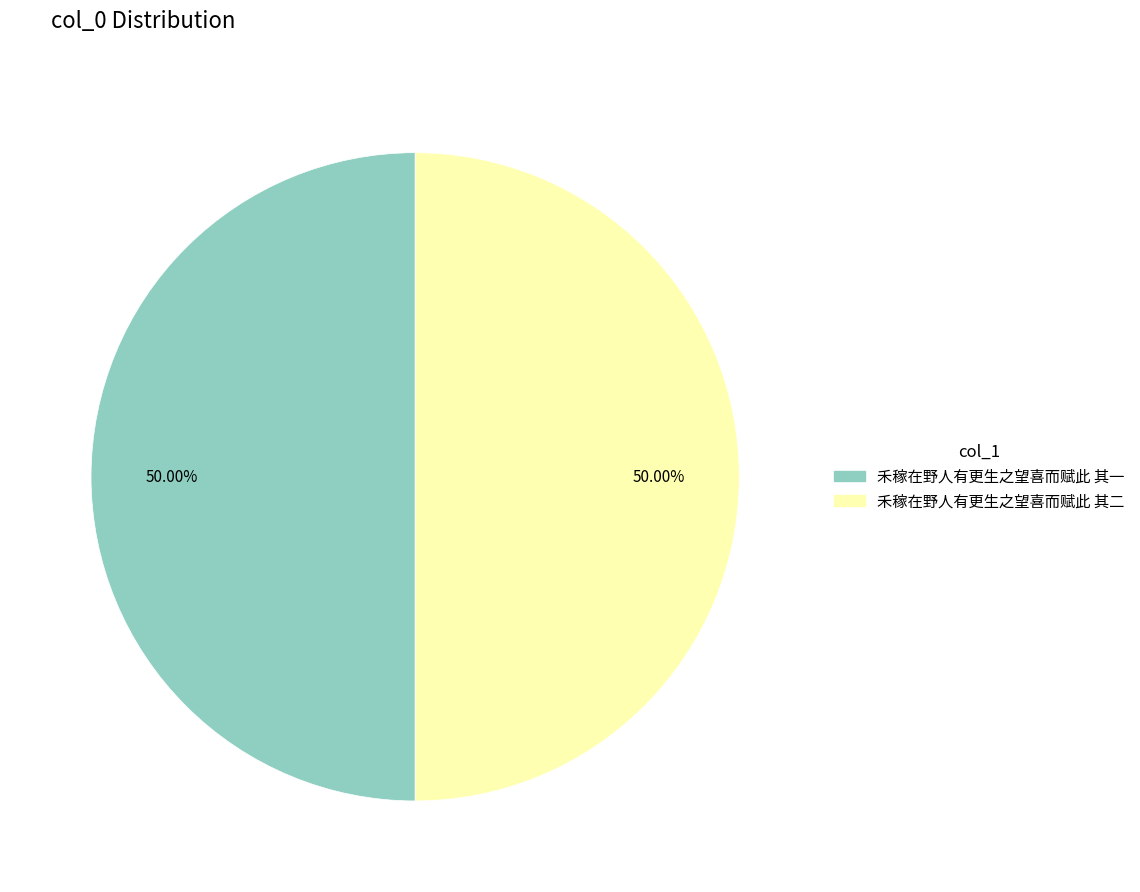

Combined, do 禾稼在野人有更生之望喜而赋此 其二 and 禾稼在野人有更生之望喜而赋此 其一 account for over 50%?

Yes